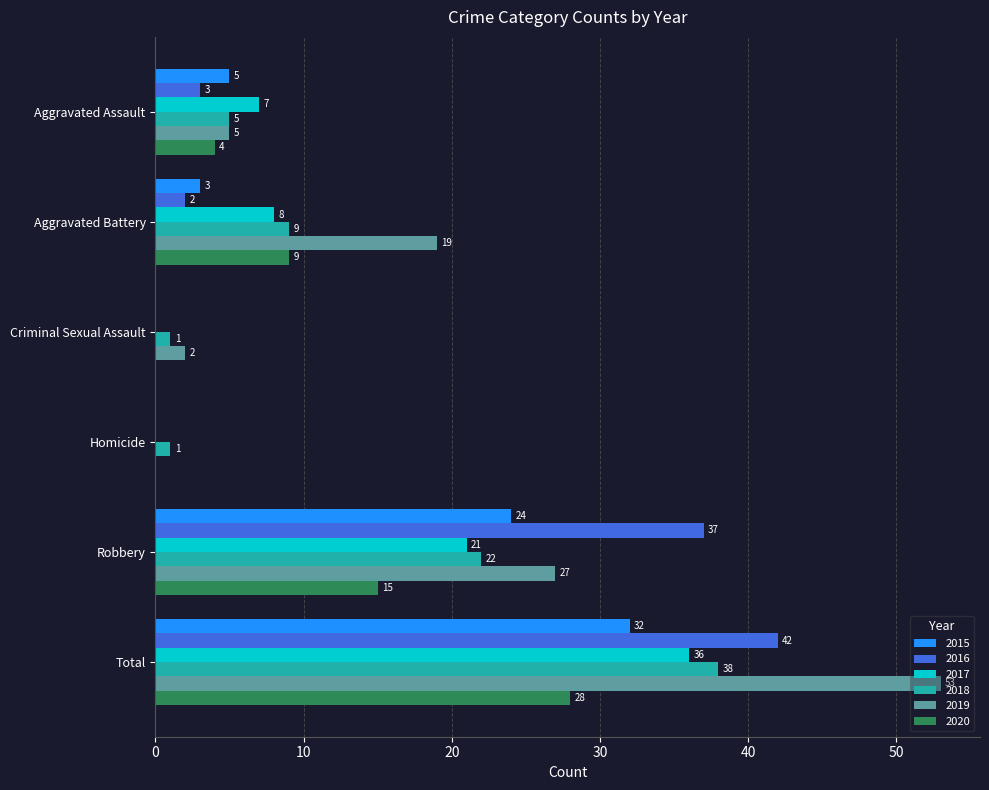

What is the sum of all 2020 values?

56